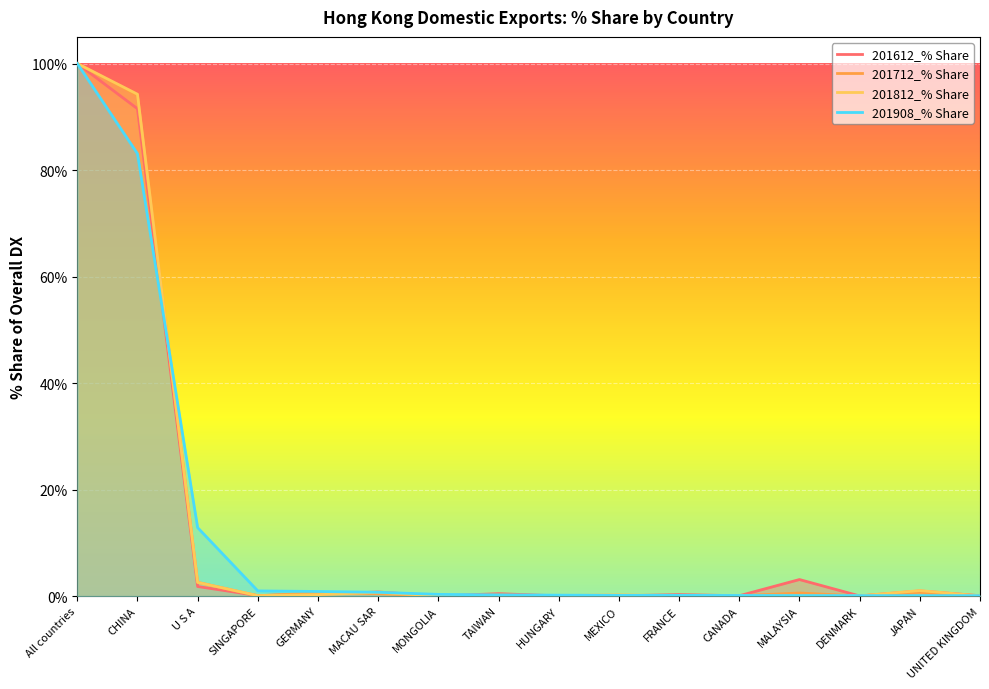

At which label is 201712_% Share closest to 50?

CHINA